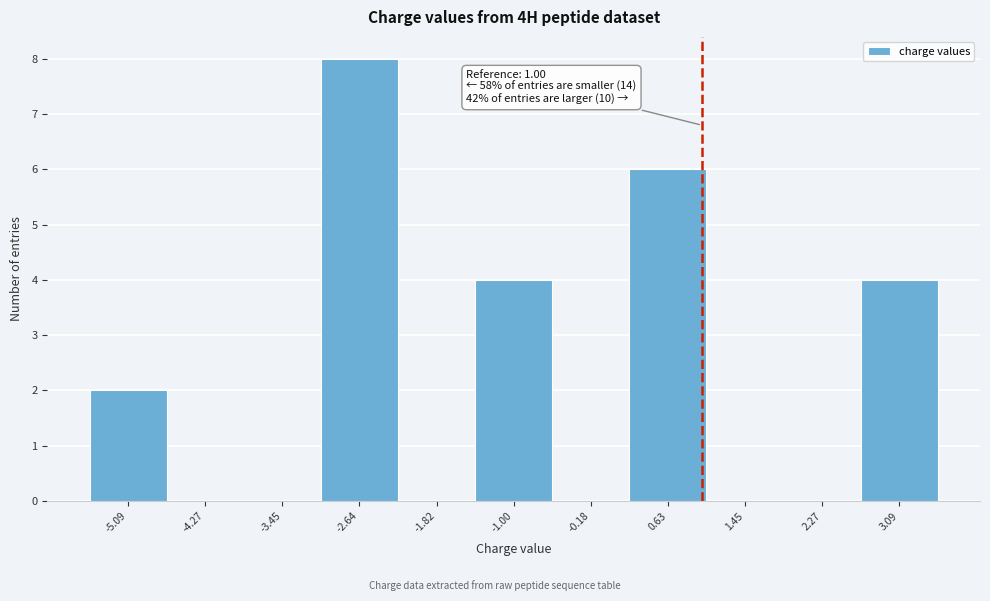

Which range on the x-axis has the tallest bar?

-3.0 to -2.2